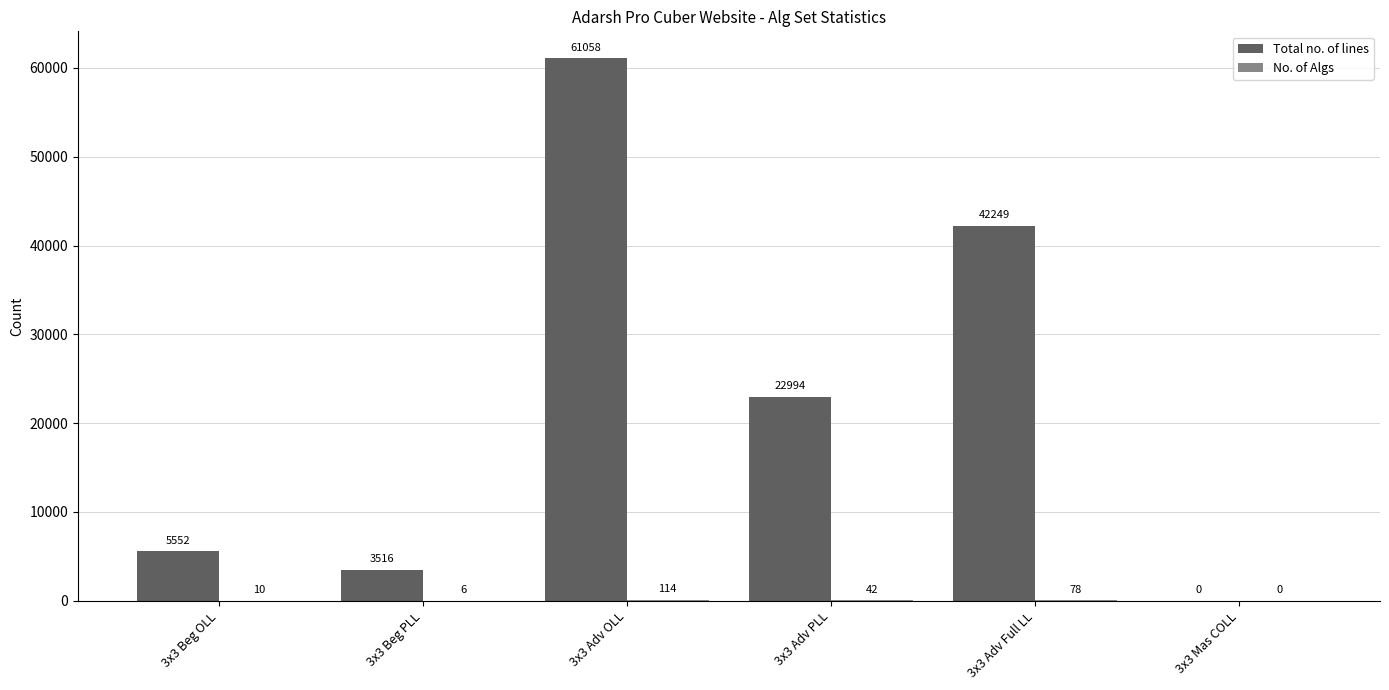

Which series changed the most between 3x3 Adv PLL and 3x3 Mas COLL?

Total no. of lines